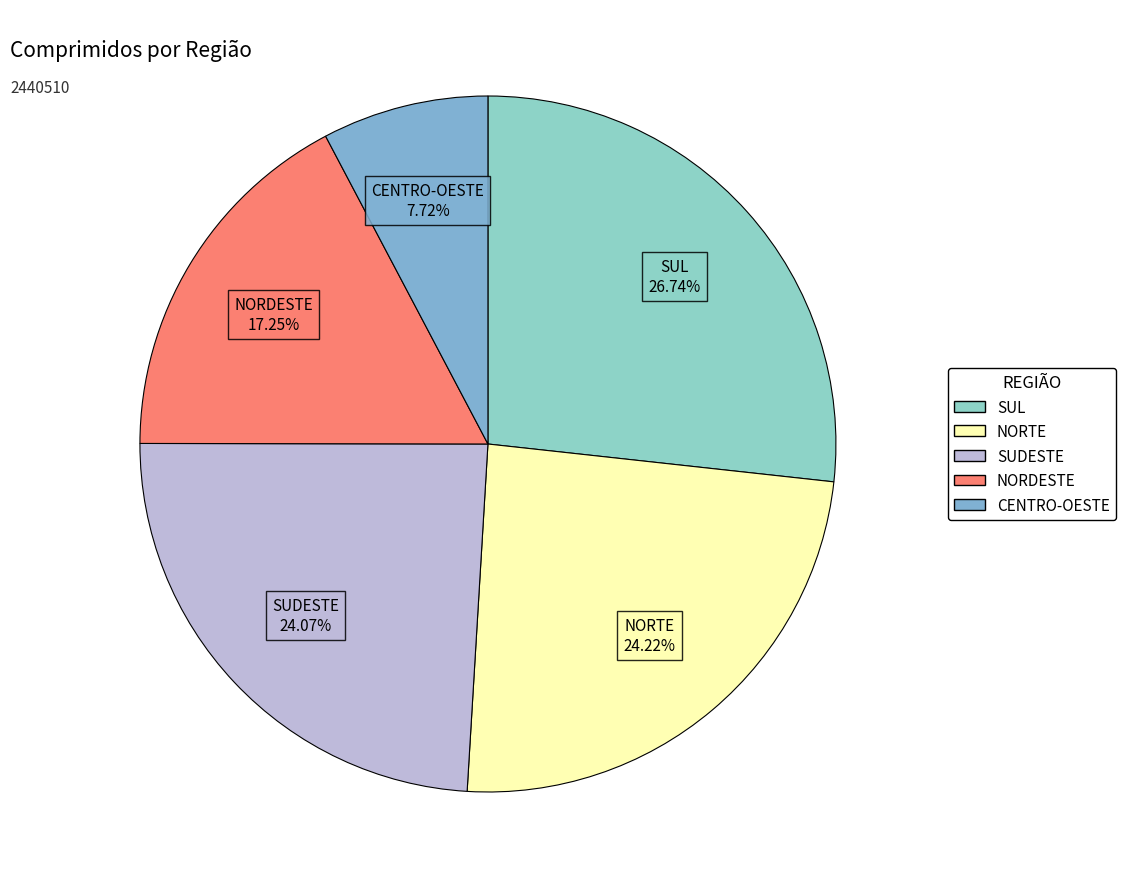

To the nearest percent, what is the difference between the largest and smallest slice percentages?

19%